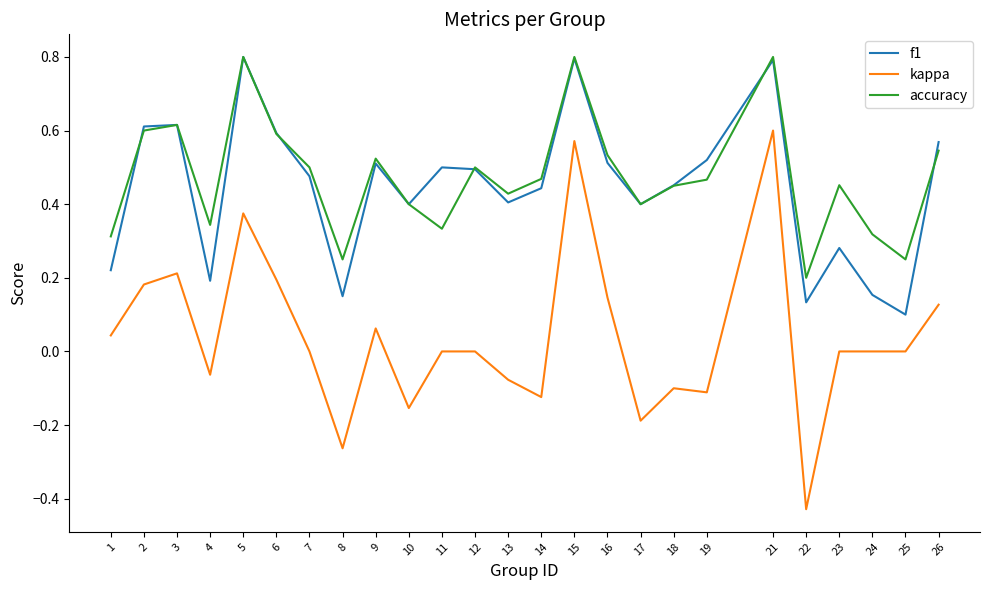

Is this an area chart (filled region under the line)?

No